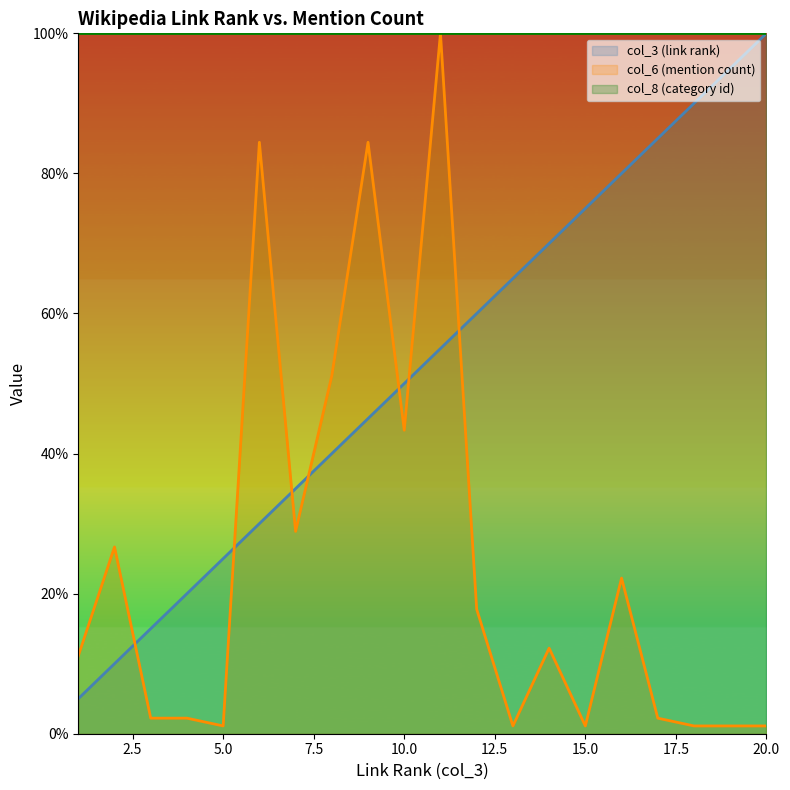

What is the maximum value for col_3 (link rank)?

100.0